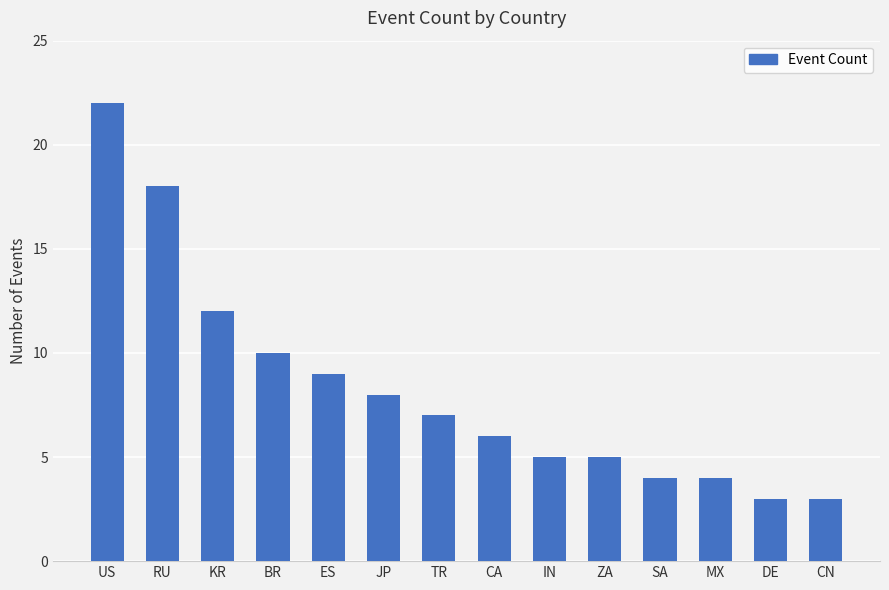

Which category has the highest value across all series?

US